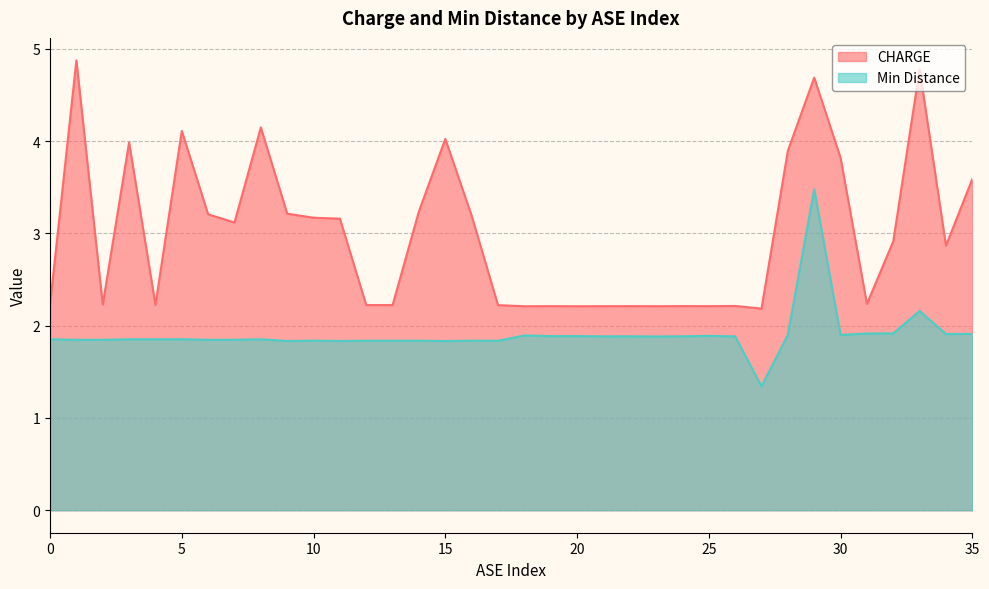

What is the minimum value shown in the chart?

1.3